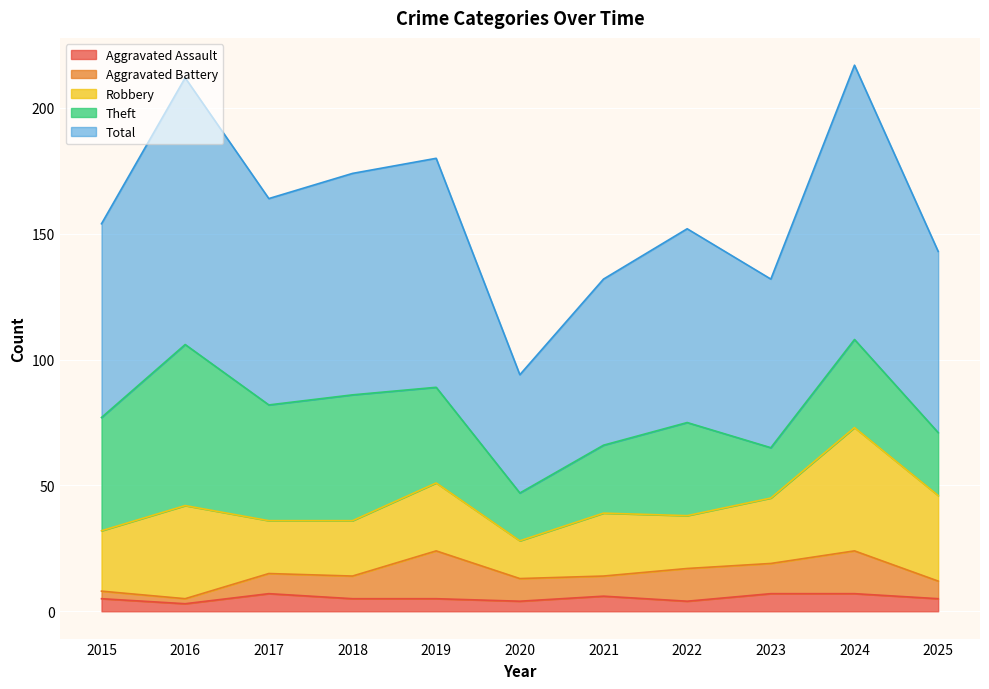

Which has a higher value, 2023 or 2015?

2023